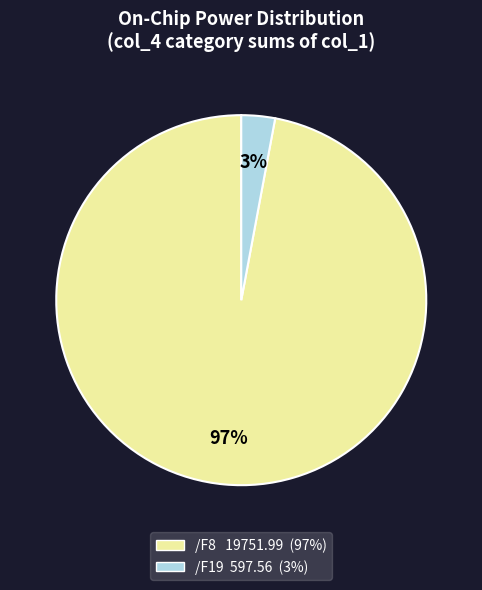

The /F8 19751.99 (97%) slice represents 97% of the pie. True or false?

True